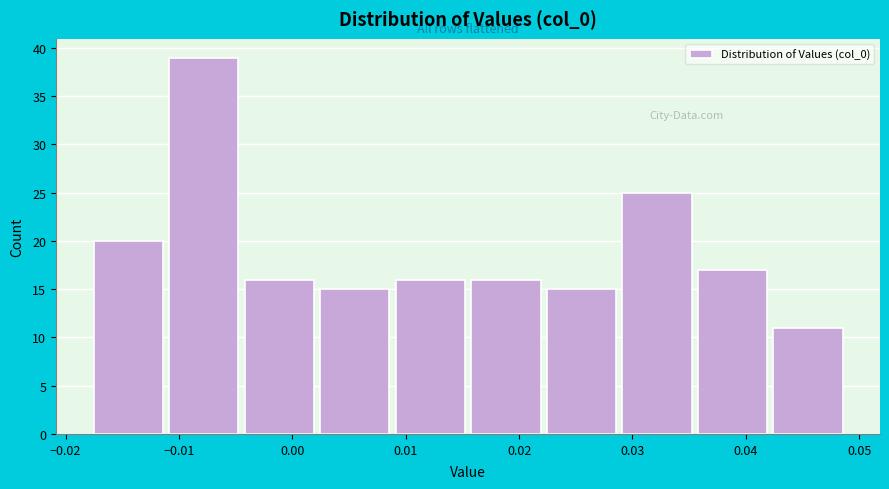

What is the height of the bar covering 0.042 to 0.049 on the x-axis? Neither the bar edges nor the heights are printed on the chart, so give them approximately, as read against the axes.

11